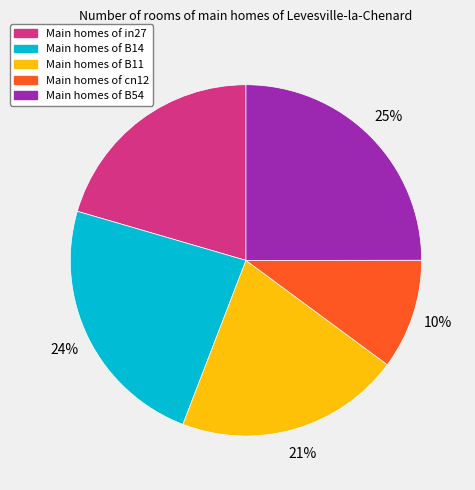

Does any single category account for the majority?

No